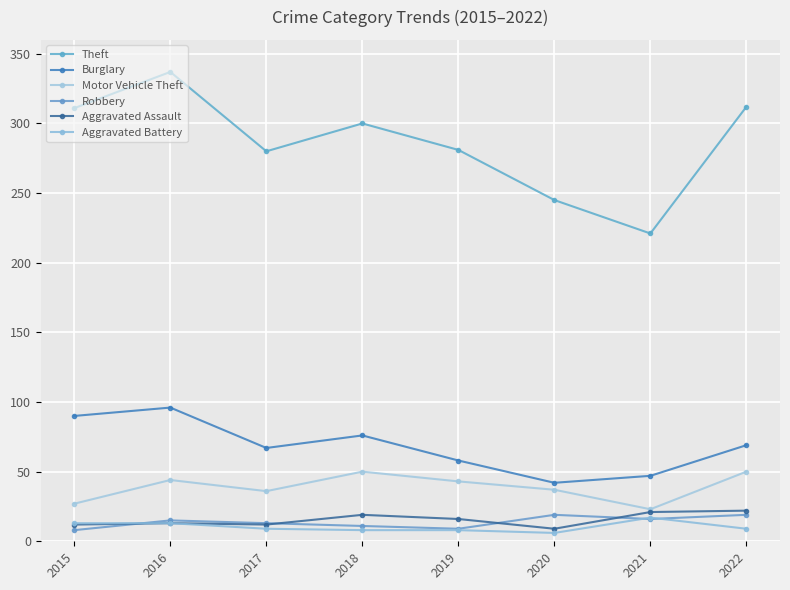

What is the value of the Aggravated Battery point at the 4th from the left?

8